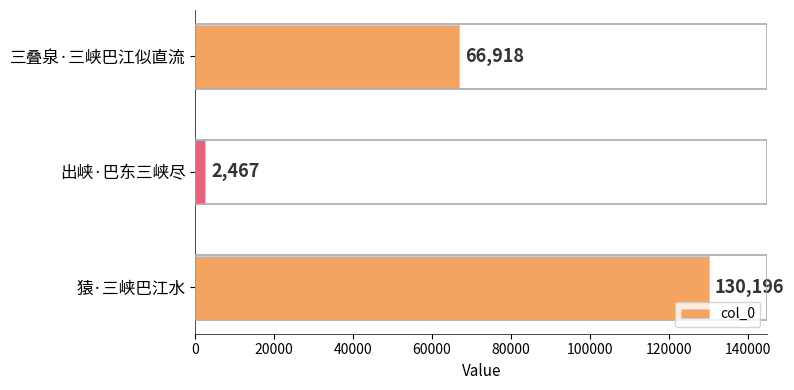

What is the difference between the values at 出峡·巴东三峡尽 and 三叠泉·三峡巴江似直流?

64451